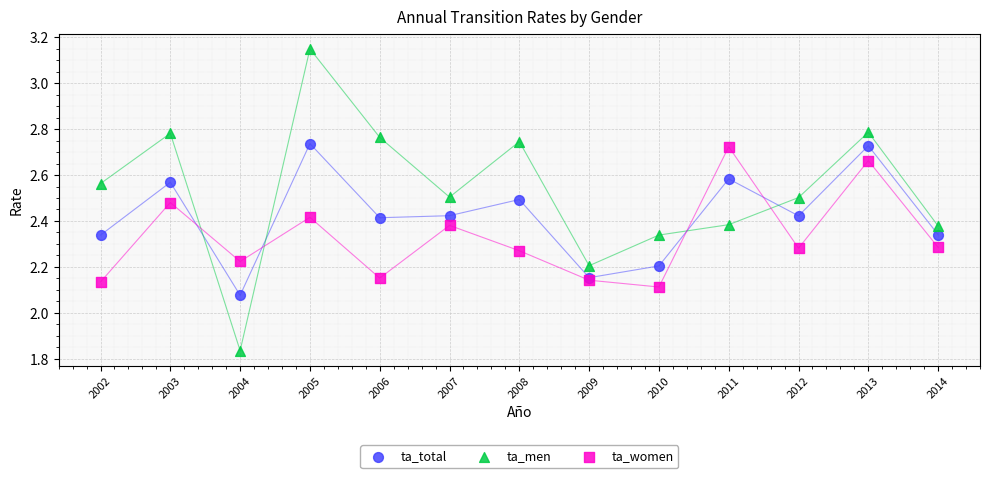

Which series contains the highest Y value?

ta_men